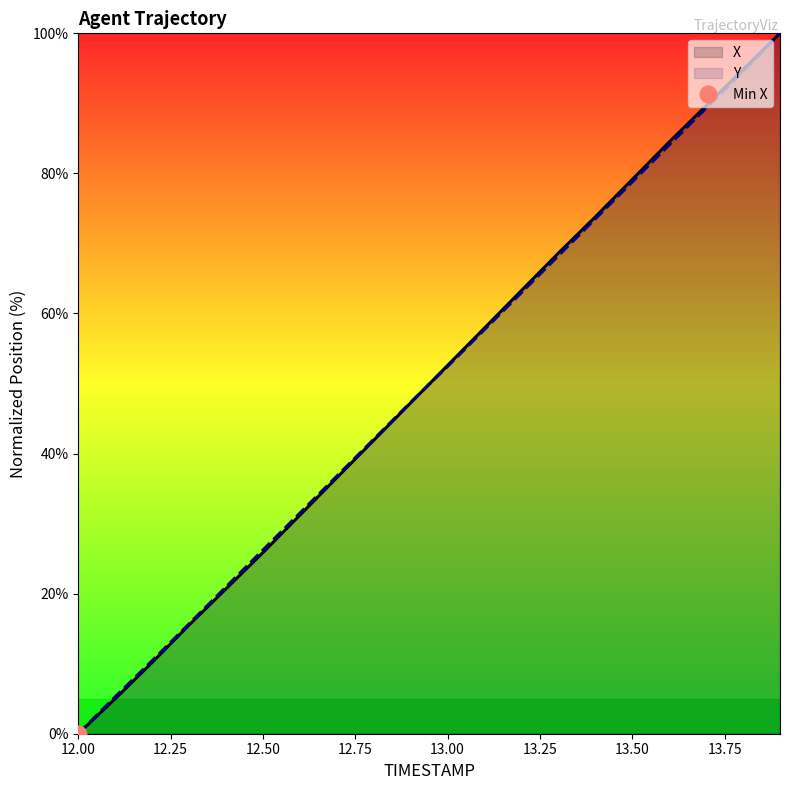

How many values in the X series exceed 52?

10